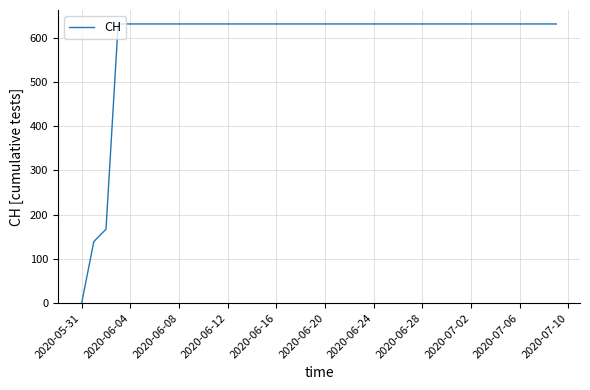

What is the greatest value displayed?

631